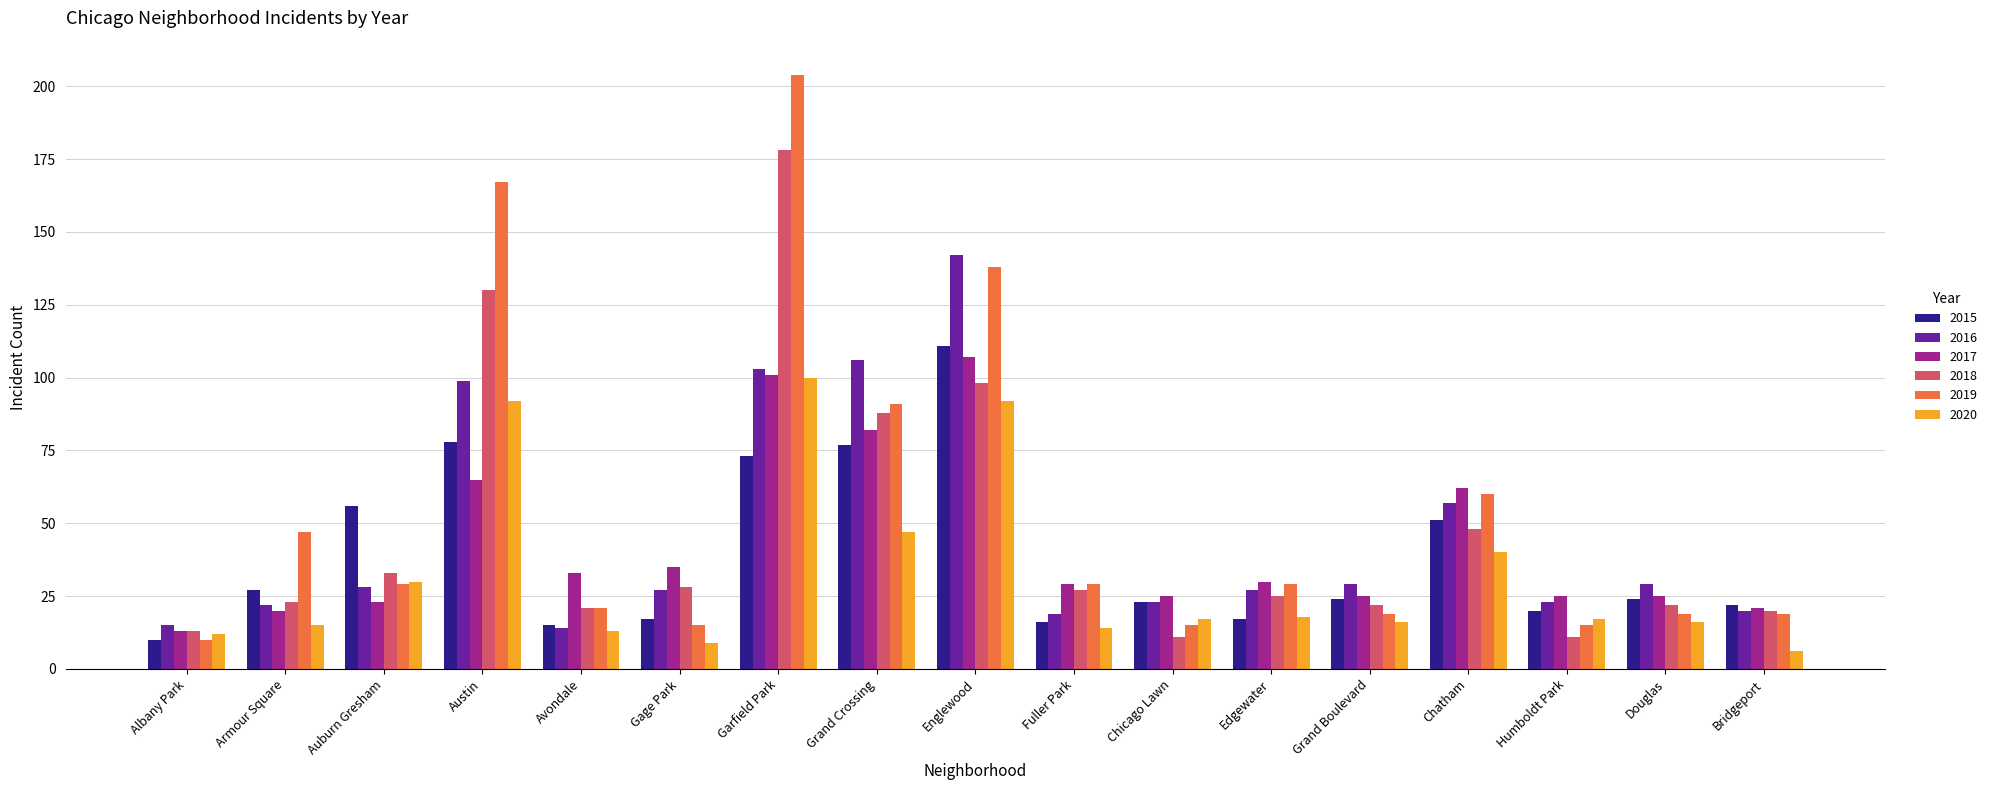

List the series in order of their peak value, lowest first.

2020, 2017, 2015, 2016, 2018, 2019